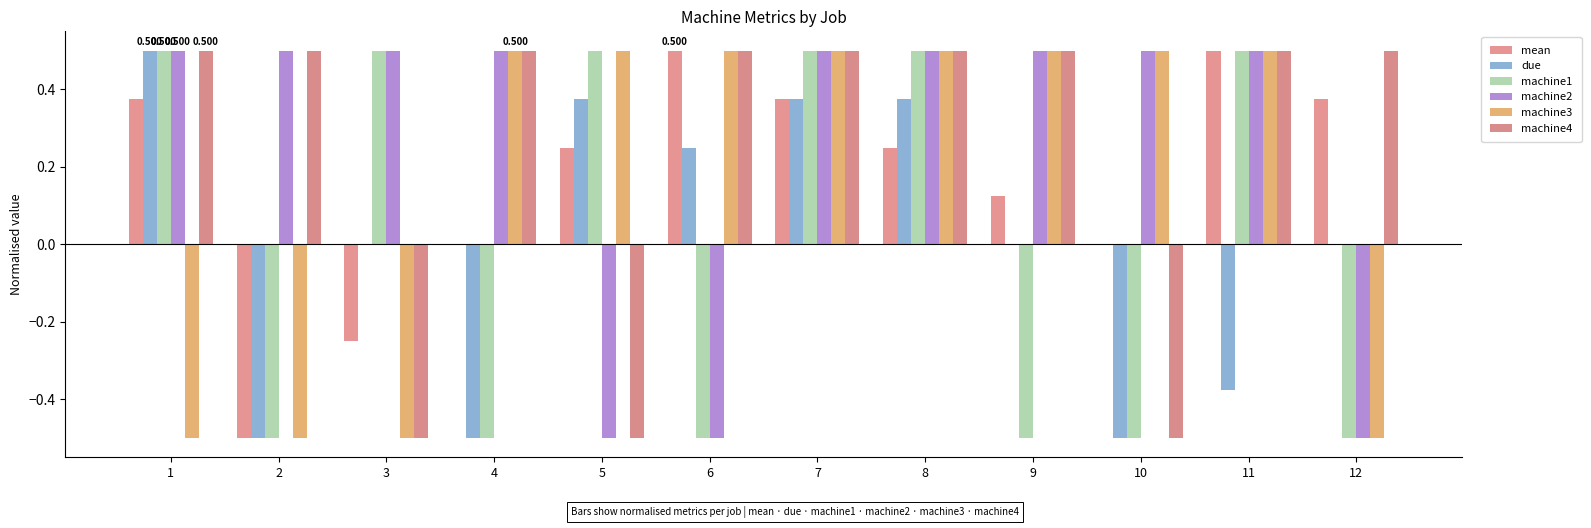

Which series has the largest total across all categories?

machine2